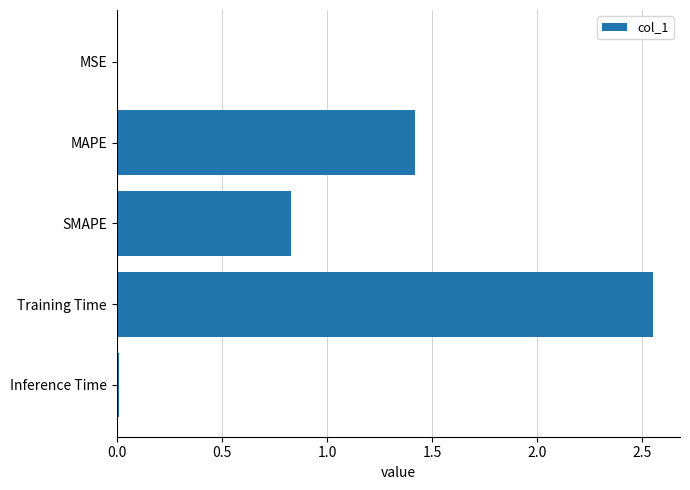

The value at MSE is 0.0. True or false?

True